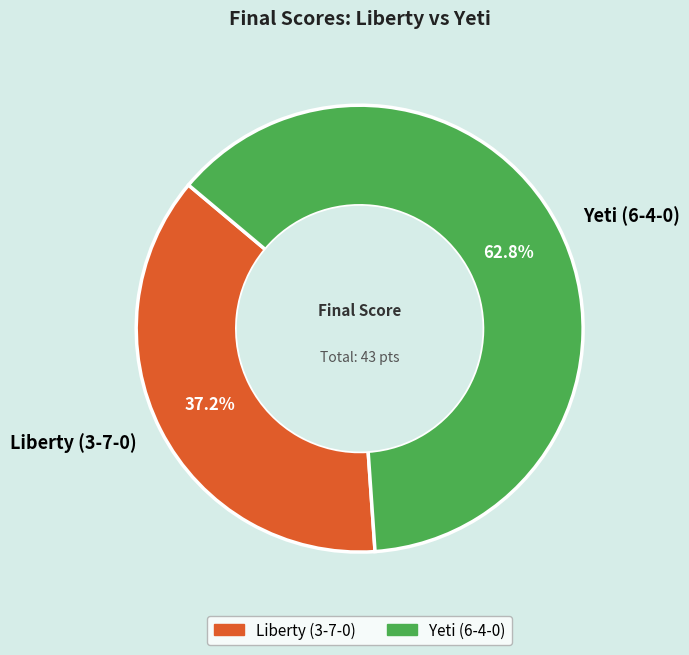

To the nearest percent, what is the difference between the largest and smallest slice percentages?

26%